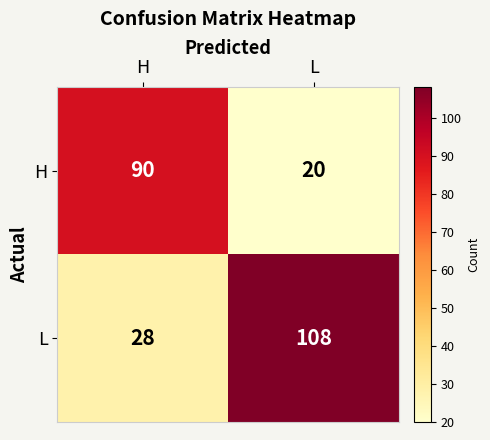

Reading right to left, transcribe all the data shown in this chart.

H: L=20	H=90
L: L=108	H=28